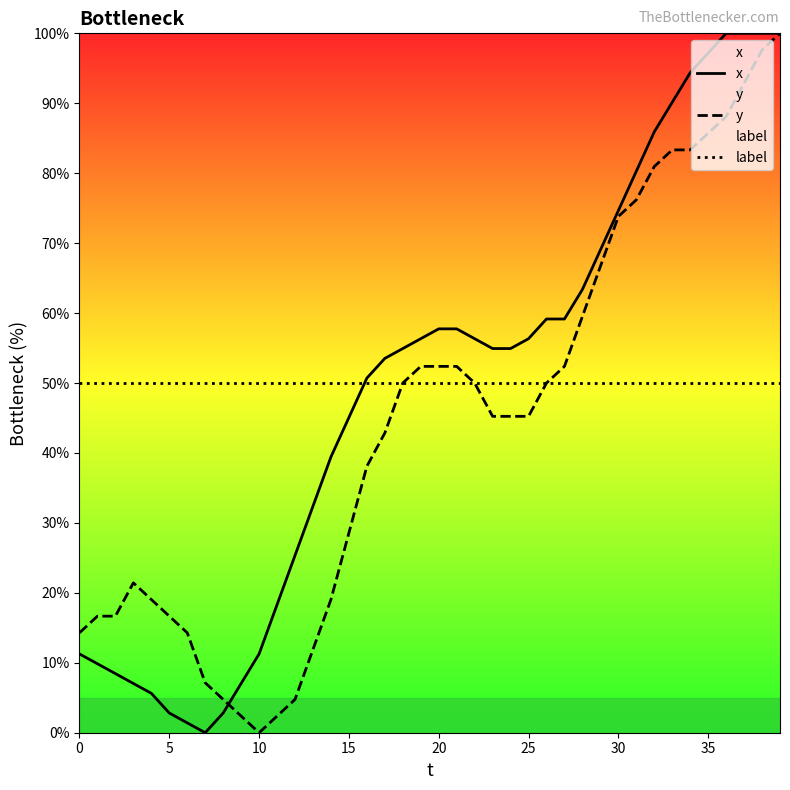

Rank the series by their maximum value, from lowest to highest.

label, x, y